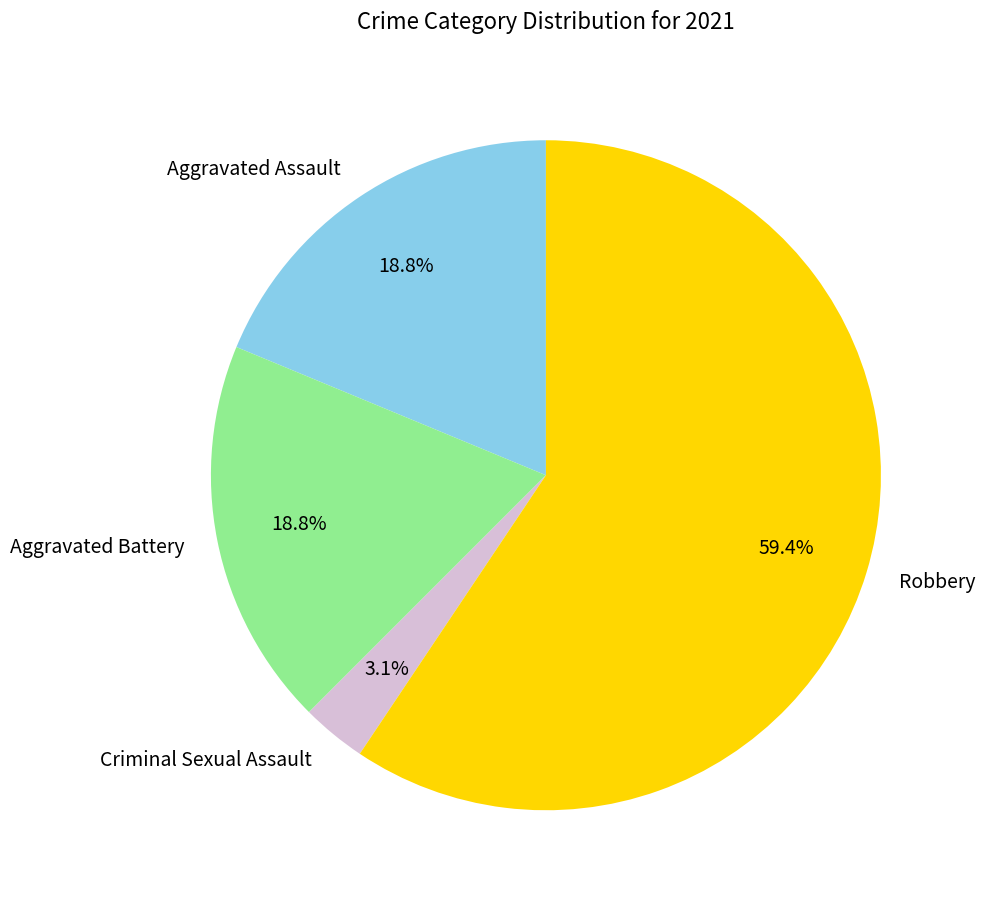

The Aggravated Battery slice represents 29% of the pie. True or false?

False